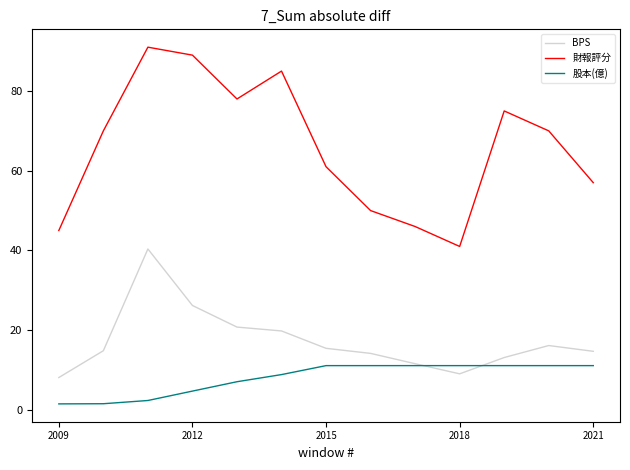

What is the lowest value of the 財報評分 series?

41.0